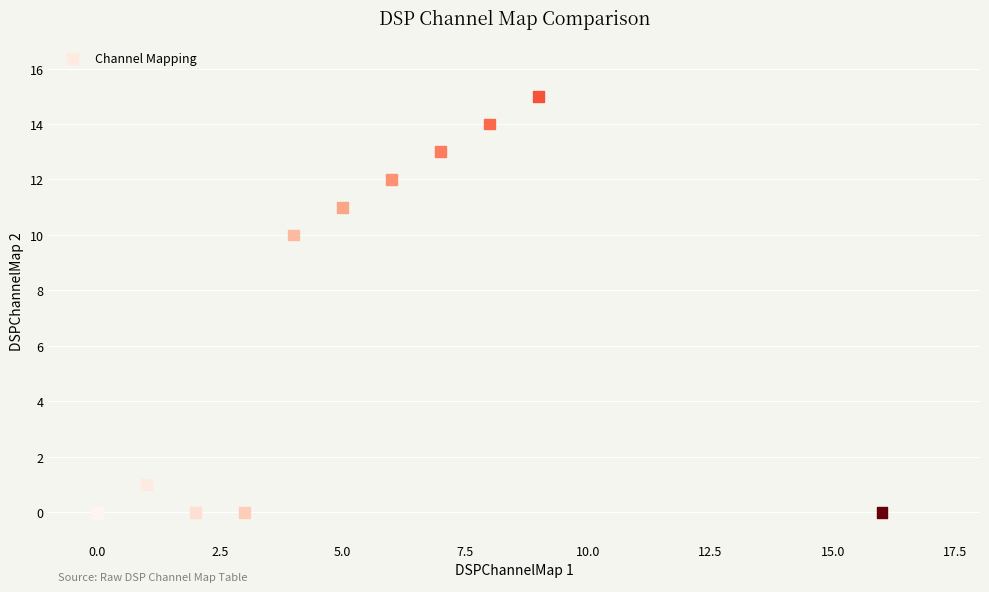

What Y value in the scatter plot is closest to 7?

10